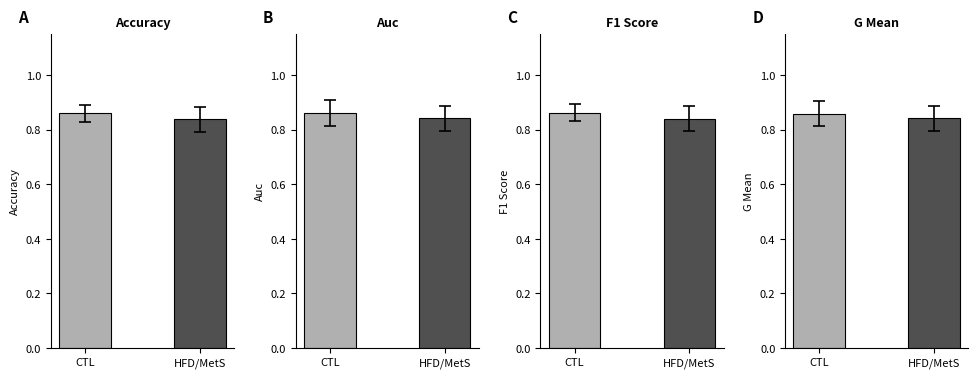

Between HFD/MetS and CTL, which is larger?

CTL